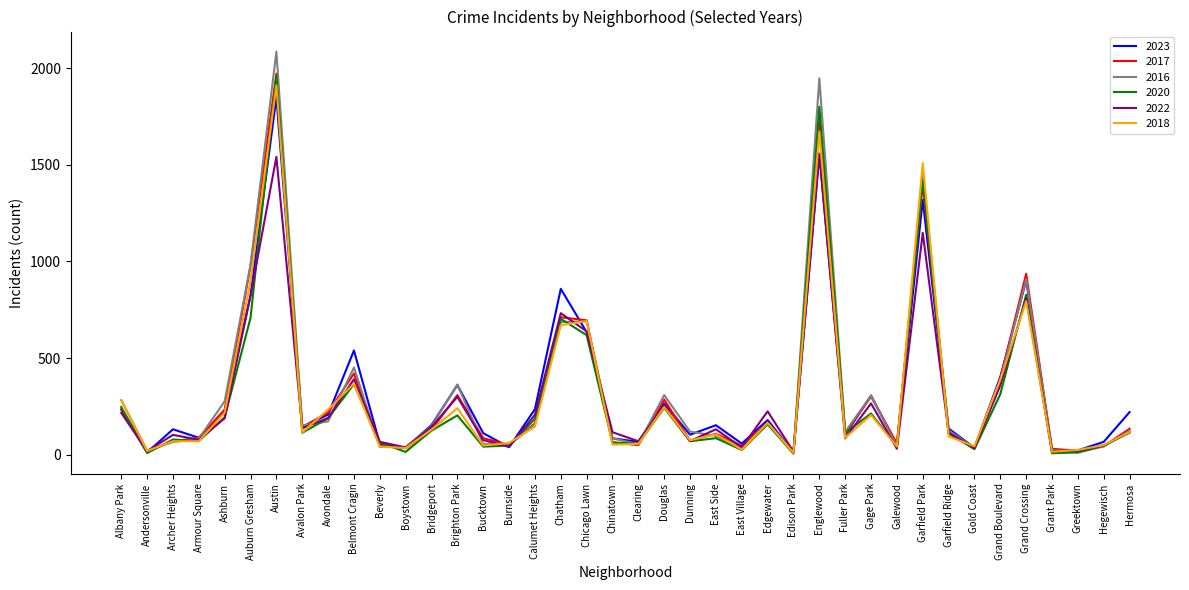

In 2023, how many points are lower than both neighbors (excluding endpoints)?

13